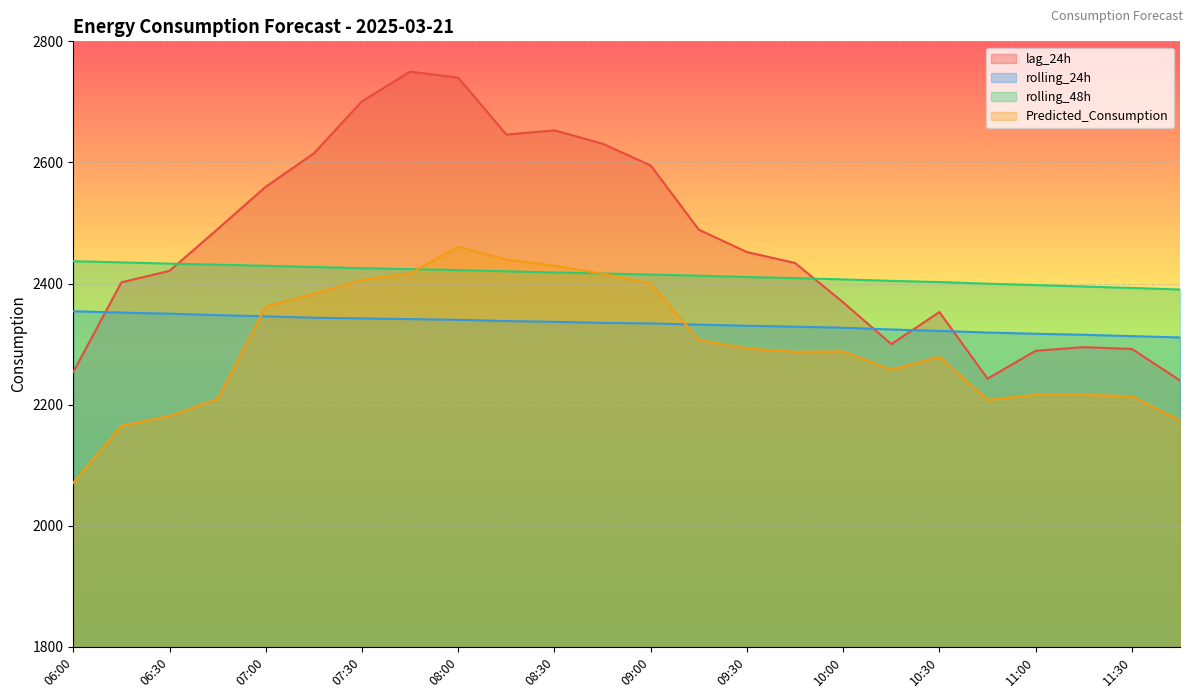

True or false: lag_24h has a value of 1228.9 at 09:45.

False